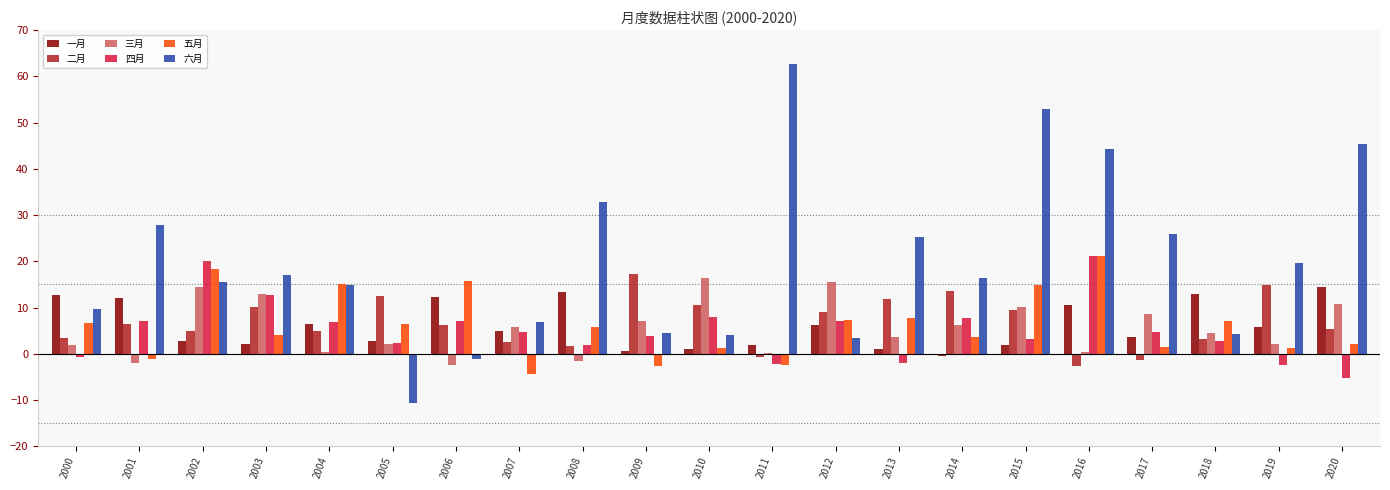

What are all the series names shown in the legend?

一月, 二月, 三月, 四月, 五月, 六月